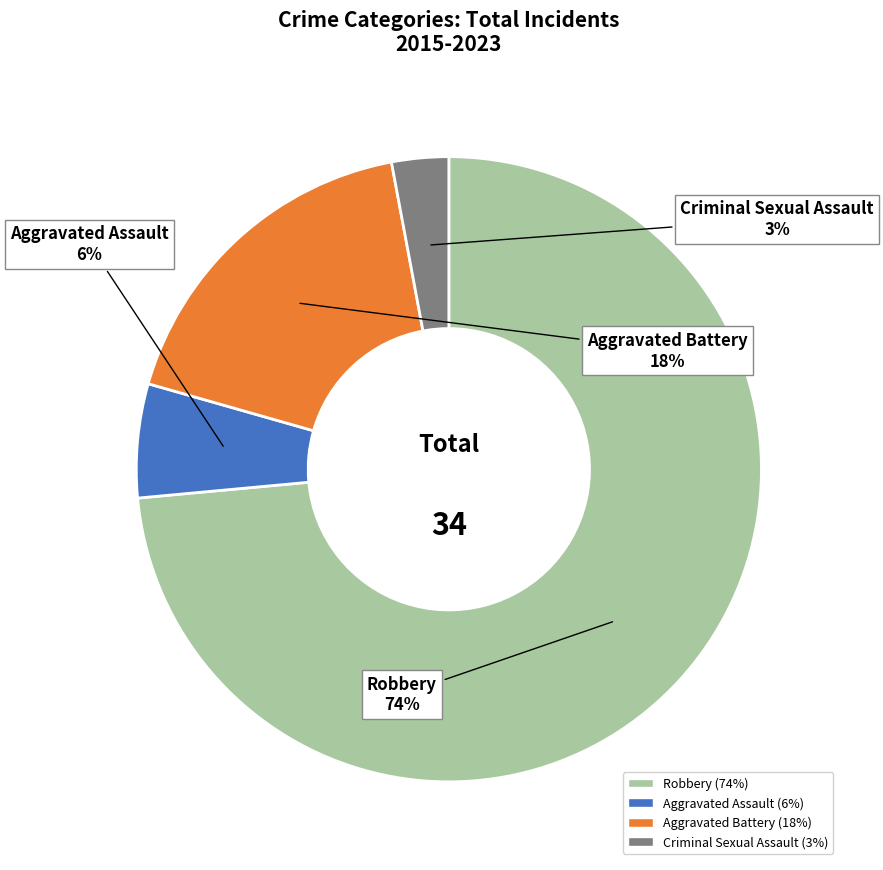

Is it true that Aggravated Battery is 18% of the pie?

True